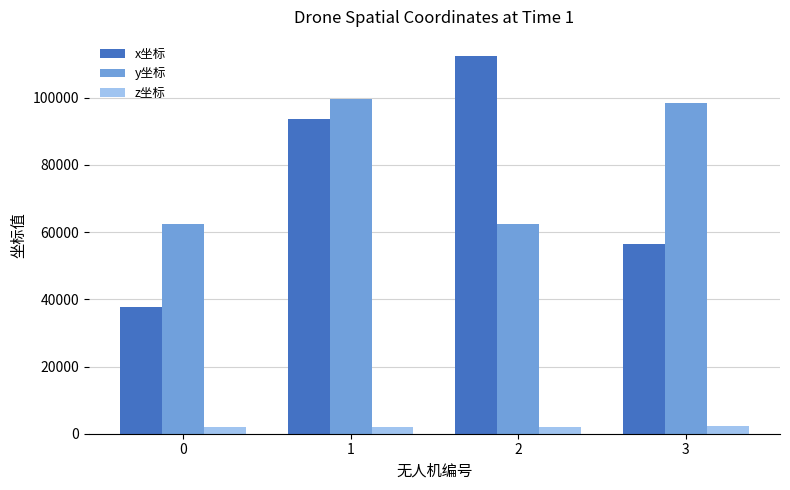

At 0, list the series in order from smallest to largest.

z坐标, x坐标, y坐标